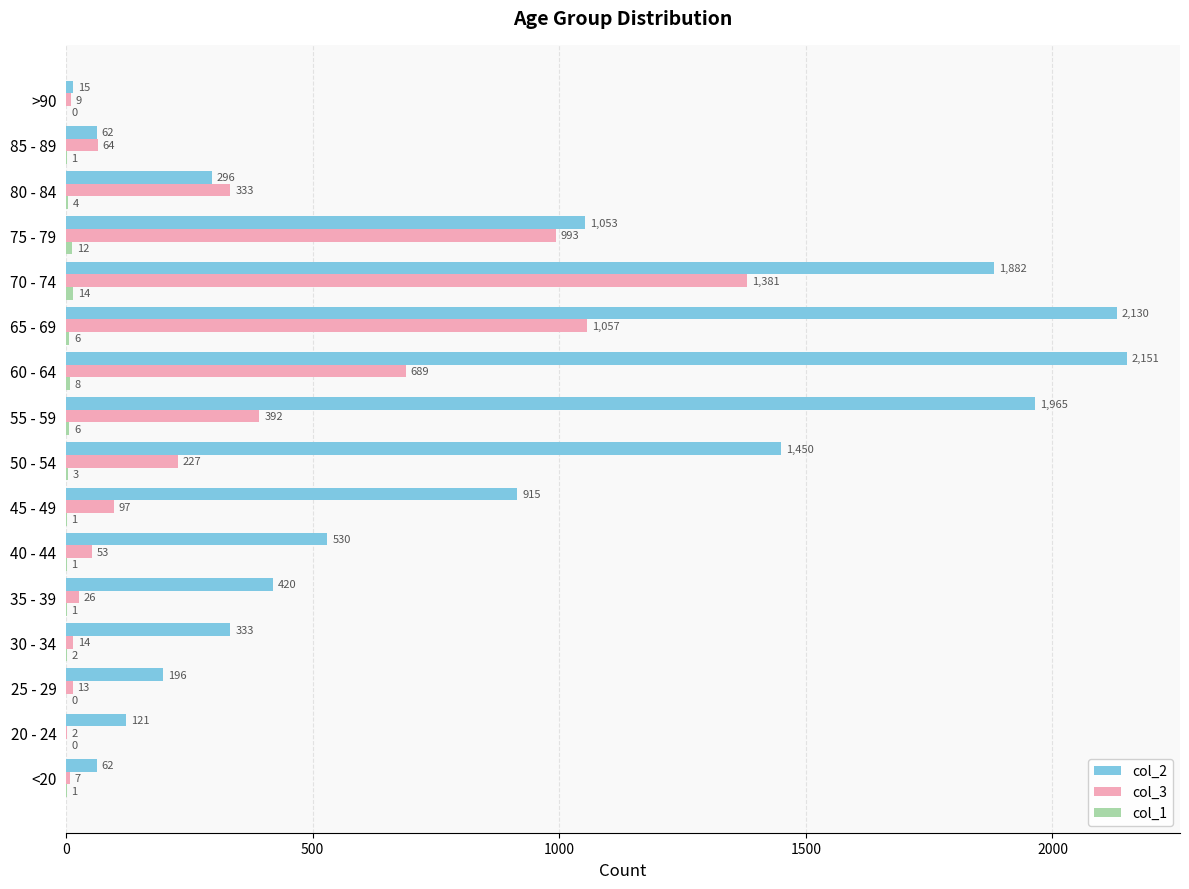

What is the sum of the col_2 values at 35 - 39 and 25 - 29?

616